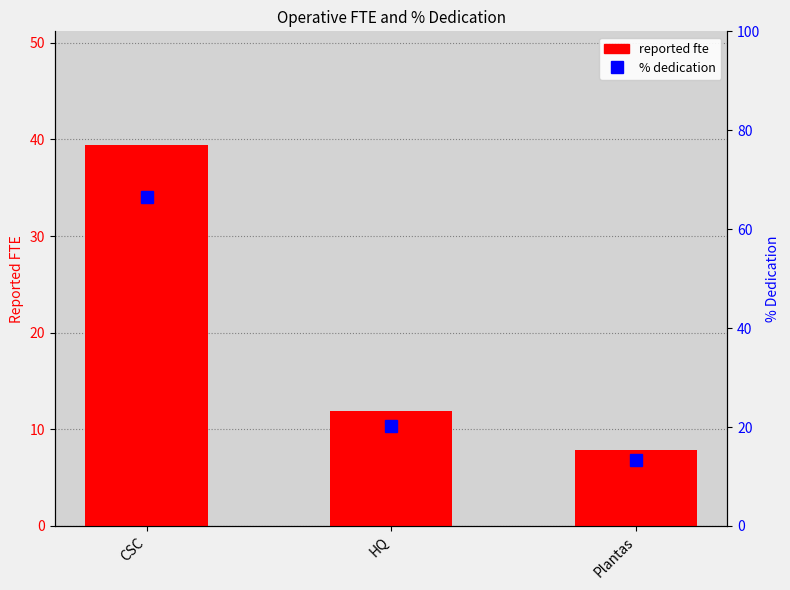

What position from the left is HQ?

2